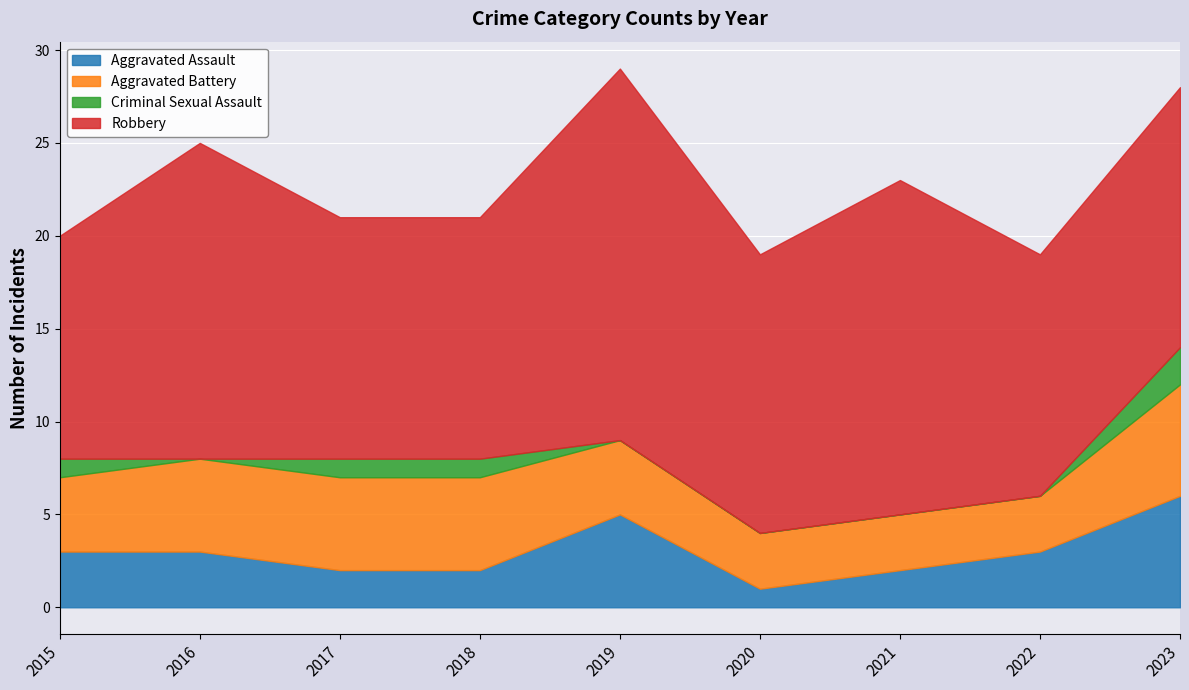

At which label does Criminal Sexual Assault reach its minimum?

2016